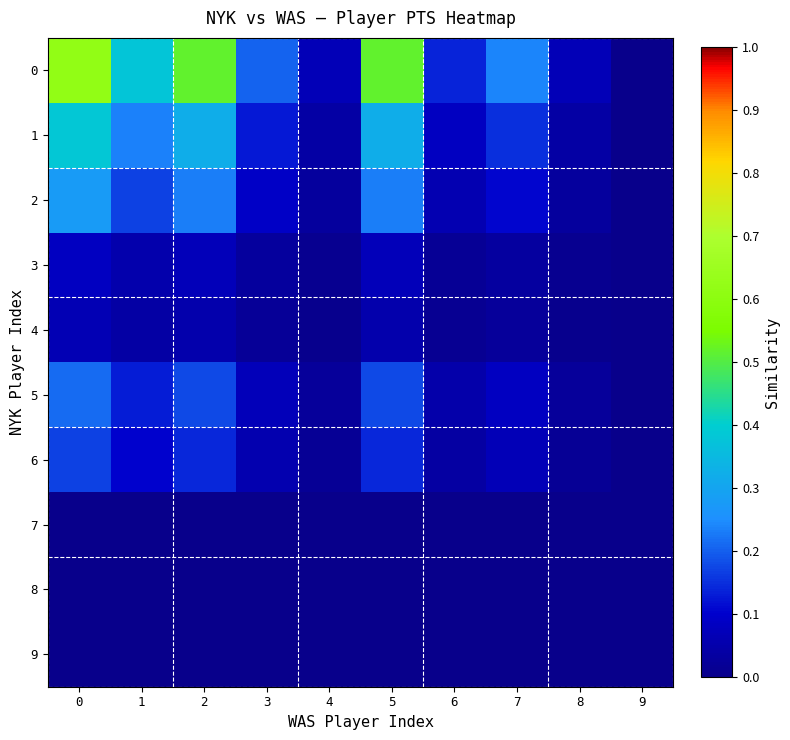

Reading right to left, what are all the values shown in this chart?

0: 9=0.0	8=0.1	7=0.2	6=0.1	5=0.5	4=0.1	3=0.2	2=0.5	1=0.4	0=0.6
1: 9=0.0	8=0.0	7=0.1	6=0.1	5=0.3	4=0.0	3=0.1	2=0.3	1=0.2	0=0.4
2: 9=0.0	8=0.0	7=0.1	6=0.1	5=0.2	4=0.0	3=0.1	2=0.2	1=0.2	0=0.3
3: 9=0.0	8=0.0	7=0.0	6=0.0	5=0.1	4=0.0	3=0.0	2=0.1	1=0.1	0=0.1
4: 9=0.0	8=0.0	7=0.0	6=0.0	5=0.1	4=0.0	3=0.0	2=0.1	1=0.0	0=0.1
5: 9=0.0	8=0.0	7=0.1	6=0.0	5=0.2	4=0.0	3=0.1	2=0.2	1=0.1	0=0.2
6: 9=0.0	8=0.0	7=0.1	6=0.0	5=0.1	4=0.0	3=0.1	2=0.1	1=0.1	0=0.2
7: 9=0.0	8=0.0	7=0.0	6=0.0	5=0.0	4=0.0	3=0.0	2=0.0	1=0.0	0=0.0
8: 9=0.0	8=0.0	7=0.0	6=0.0	5=0.0	4=0.0	3=0.0	2=0.0	1=0.0	0=0.0
9: 9=0.0	8=0.0	7=0.0	6=0.0	5=0.0	4=0.0	3=0.0	2=0.0	1=0.0	0=0.0